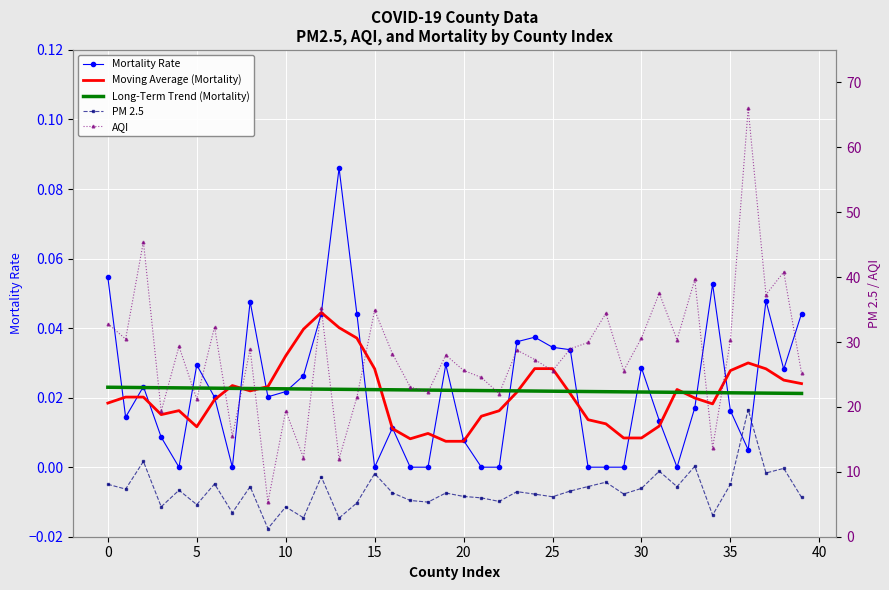

What is the label of the 14th point from the right?

26